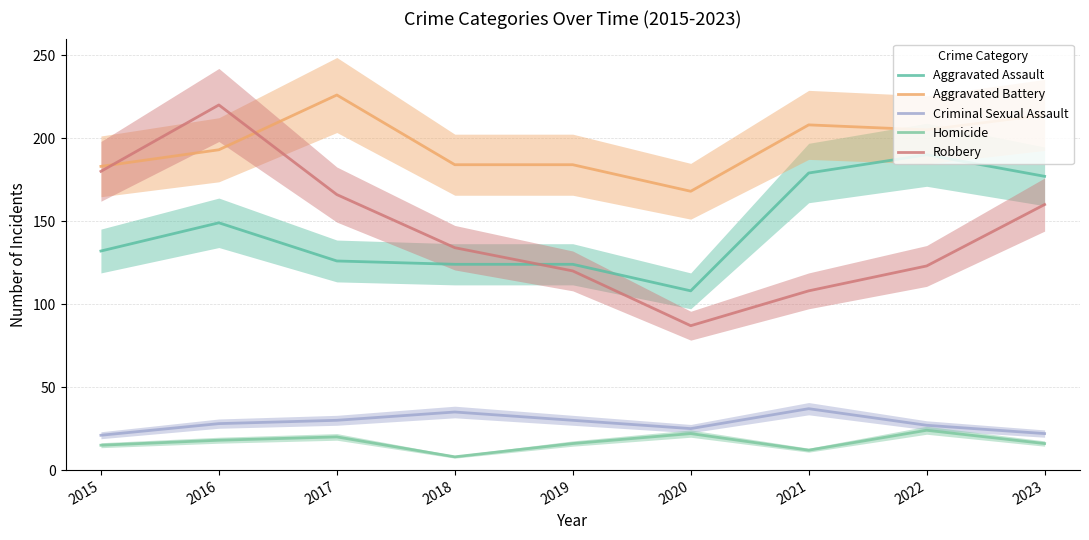

Where is Robbery nearest to the value 153?

2023